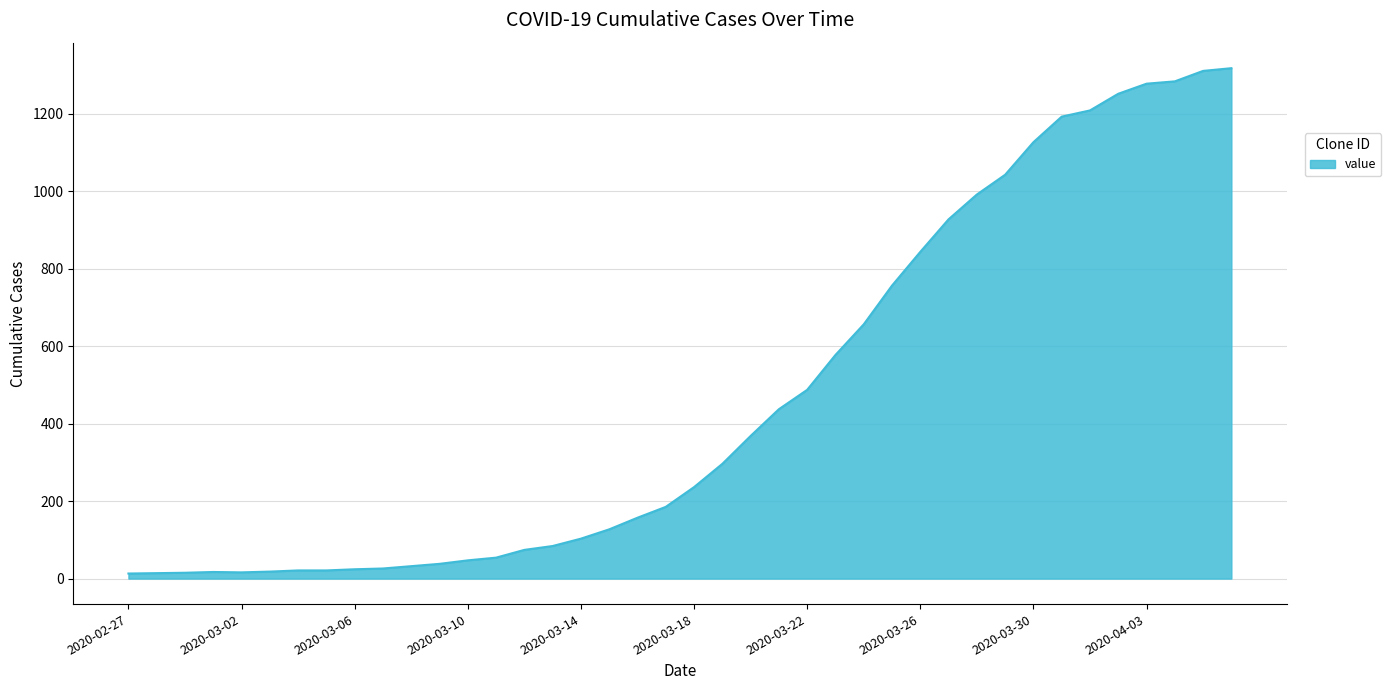

What is the difference between the maximum and minimum values?

1304